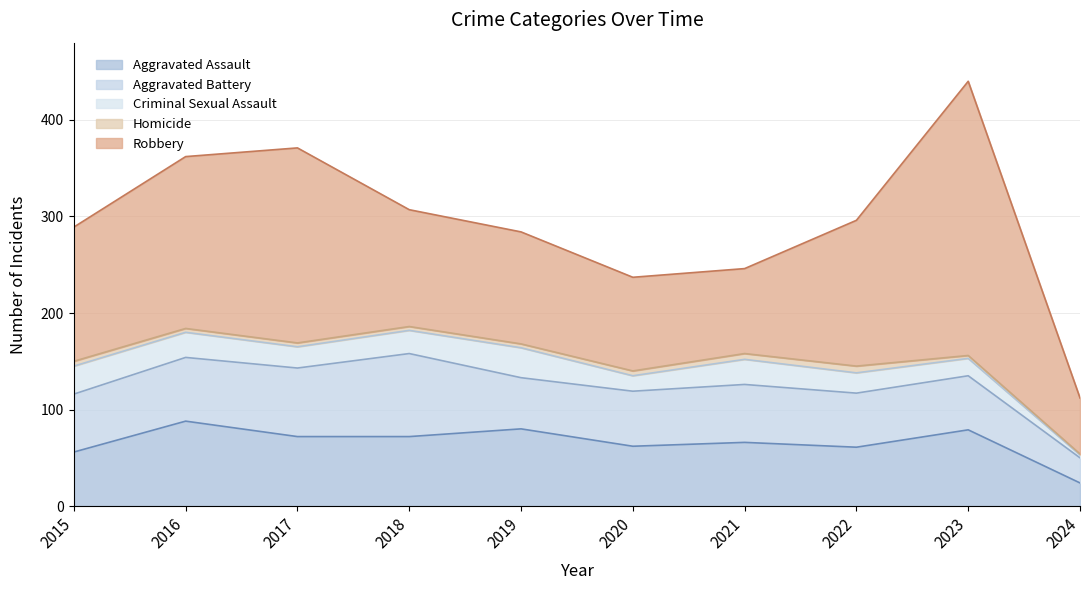

True or false: Aggravated Assault and Homicide intersect in this chart.

False